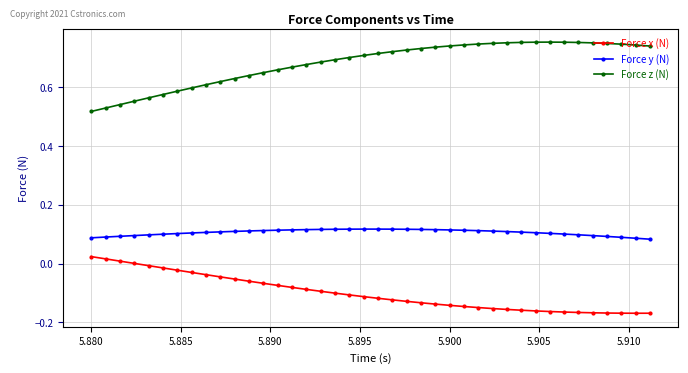

What is the difference between the maximum and second lowest values in the Force z (N) series?

0.2